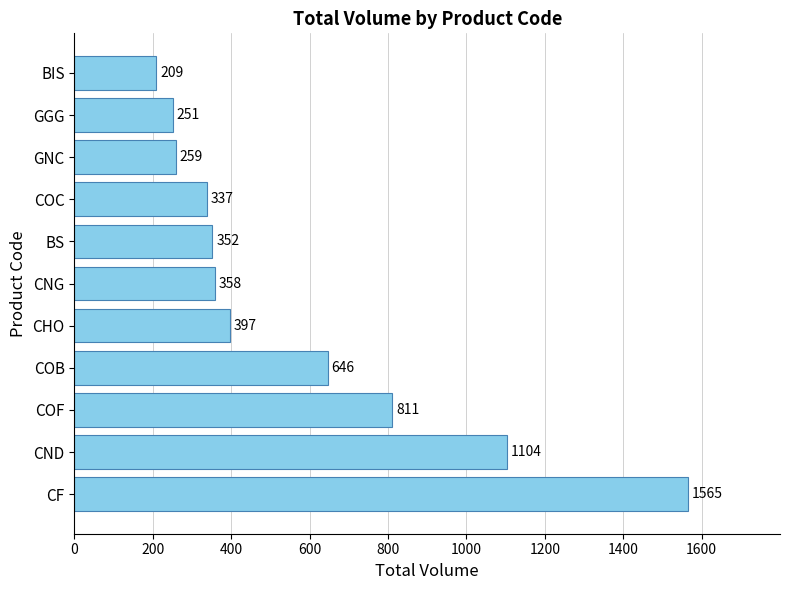

Which has a higher value, CND or COC?

CND